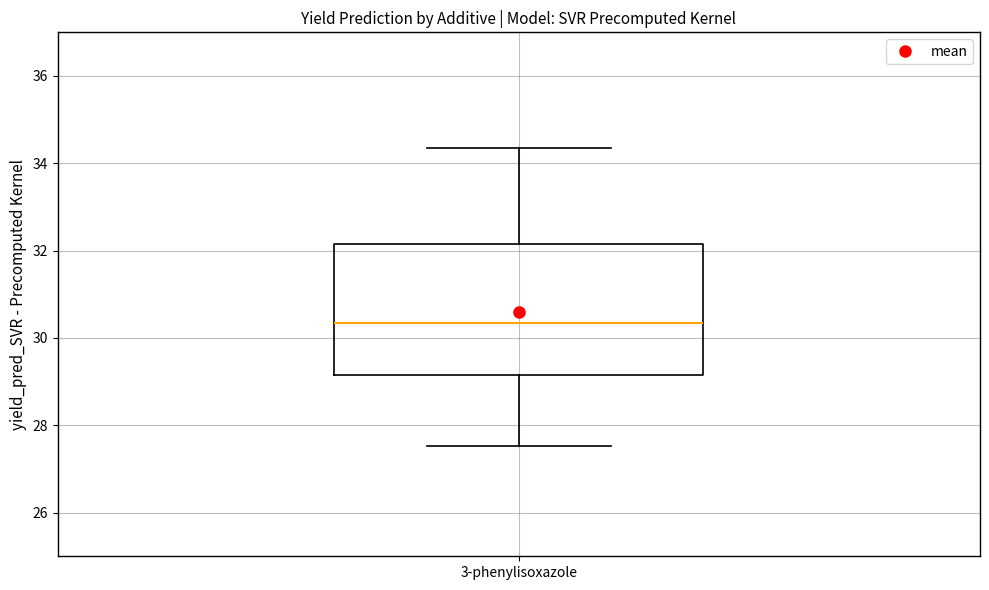

Read this box plot against the y-axis: the position of the median line, the range covered by the box, and the ends of both whiskers. The values are not printed on the chart, so give them approximately, as read against the axis.

median 30.4, box 29.2 to 32.2, whiskers 27.6 to 34.4